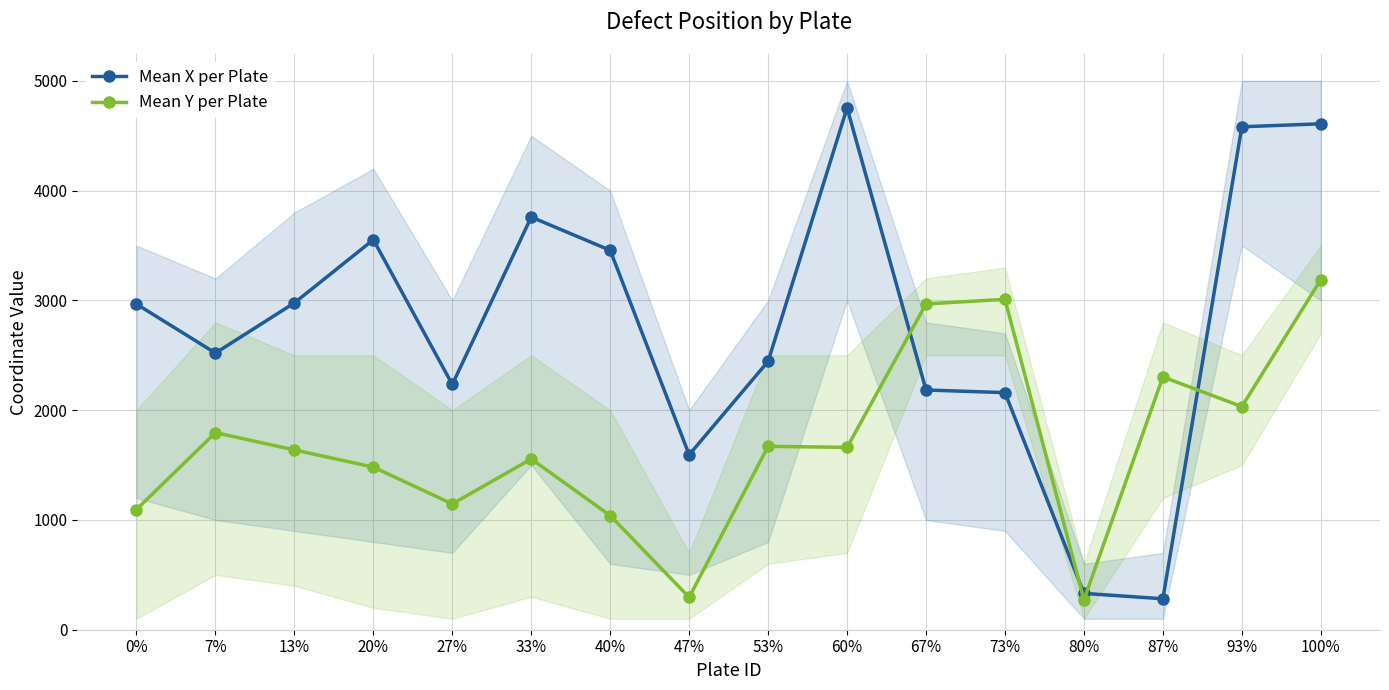

Reading left to right, extract all data points from this chart.

Mean X per Plate: 0%=2966.4	7%=2520.4	13%=2977.5	20%=3553.0	27%=2234.7	33%=3759.4	40%=3456.5	47%=1594.0	53%=2445.0	60%=4754.0	67%=2184.0	73%=2160.0	80%=331.0	87%=282.0	93%=4582.0	100%=4609.0
Mean Y per Plate: 0%=1095.2	7%=1795.6	13%=1637.9	20%=1481.5	27%=1146.0	33%=1556.0	40%=1039.5	47%=295.0	53%=1671.0	60%=1661.0	67%=2968.0	73%=3010.0	80%=272.0	87%=2303.0	93%=2033.0	100%=3189.0